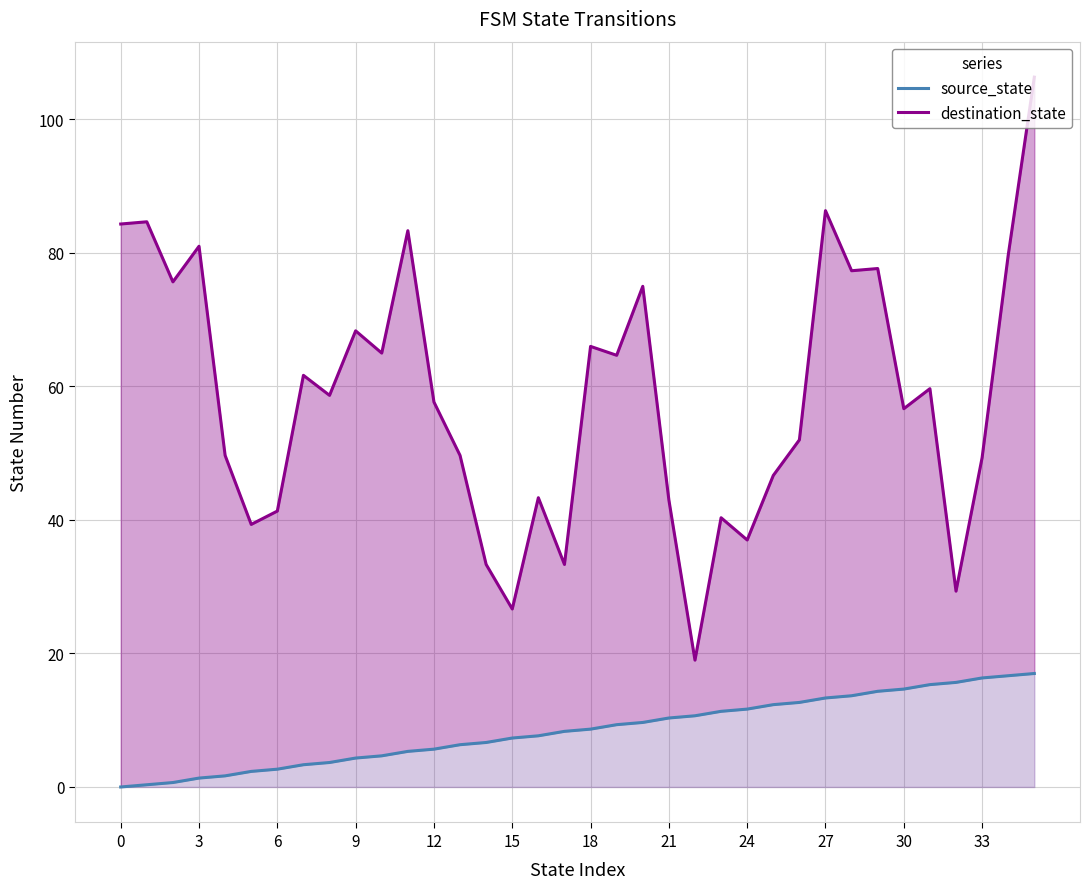

What is the difference between the destination_state values at 12 and 18?

8.3